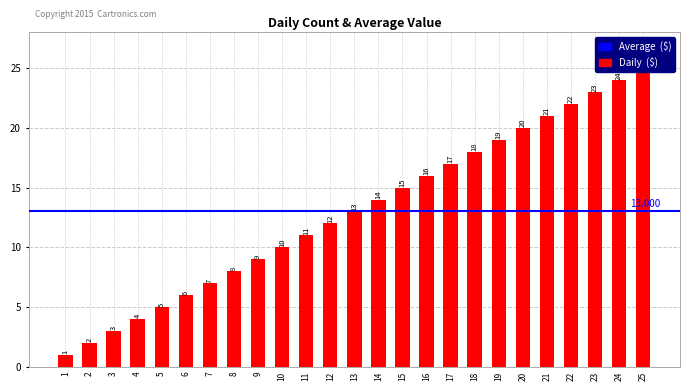

Reading left to right, transcribe all the data shown in this chart.

1=1	2=2	3=3	4=4	5=5	6=6	7=7	8=8	9=9	10=10	11=11	12=12	13=13	14=14	15=15	16=16	17=17	18=18	19=19	20=20	21=21	22=22	23=23	24=24	25=25